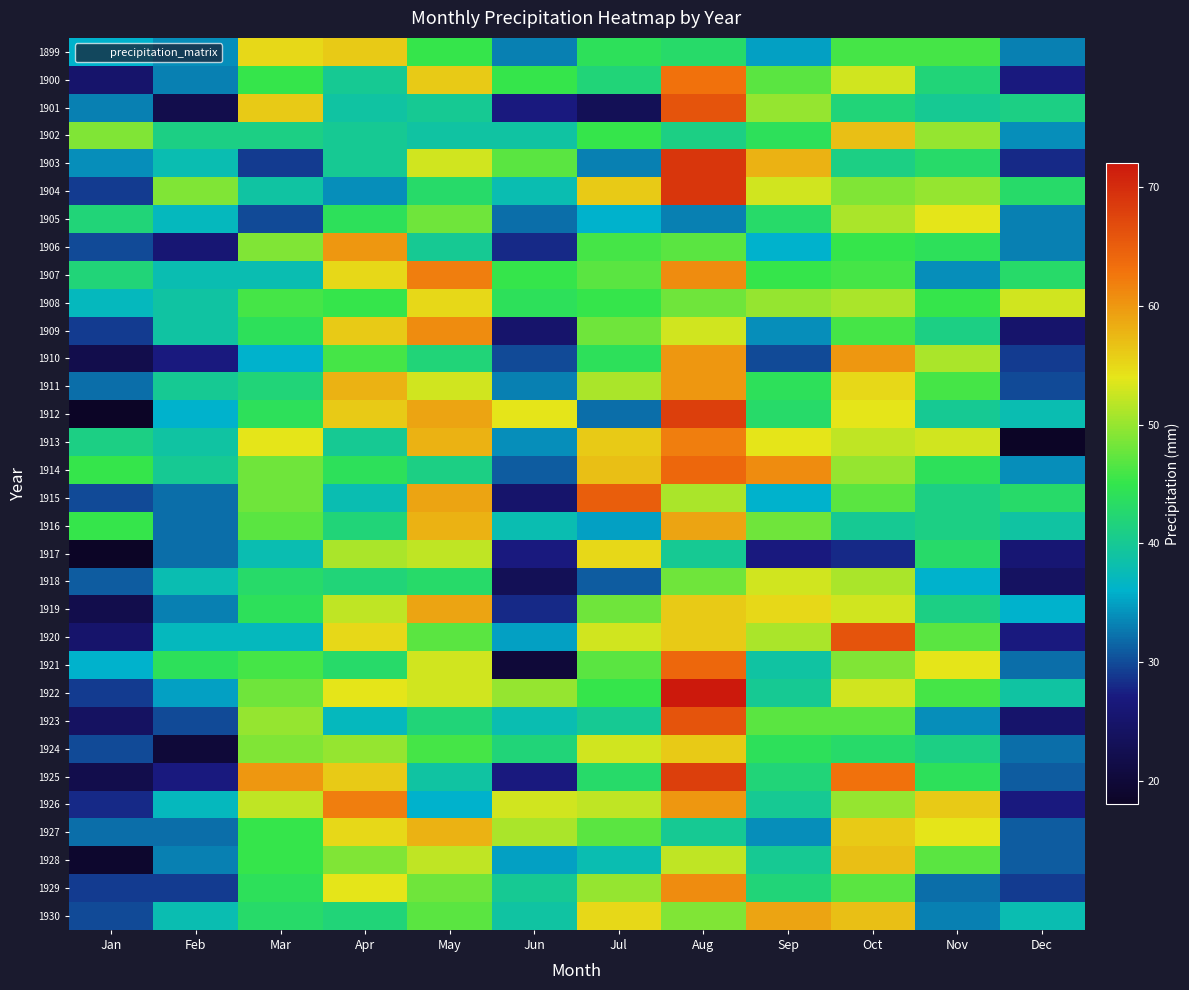

Reading left to right, list all the values displayed in this chart.

1899: Jan=36	Feb=34	Mar=55	Apr=56	May=45	Jun=33	Jul=44	Aug=43	Sep=35	Oct=46	Nov=46	Dec=33
1900: Jan=25	Feb=33	Mar=45	Apr=40	May=56	Jun=45	Jul=42	Aug=63	Sep=47	Oct=53	Nov=42	Dec=27
1901: Jan=33	Feb=22	Mar=56	Apr=39	May=40	Jun=27	Jul=23	Aug=66	Sep=50	Oct=42	Nov=40	Dec=41
1902: Jan=49	Feb=41	Mar=41	Apr=40	May=39	Jun=39	Jul=45	Aug=41	Sep=44	Oct=57	Nov=50	Dec=34
1903: Jan=34	Feb=38	Mar=29	Apr=40	May=53	Jun=47	Jul=33	Aug=69	Sep=58	Oct=41	Nov=43	Dec=28
1904: Jan=29	Feb=49	Mar=39	Apr=34	May=43	Jun=38	Jul=56	Aug=69	Sep=53	Oct=49	Nov=50	Dec=43
1905: Jan=42	Feb=37	Mar=30	Apr=44	May=48	Jun=32	Jul=36	Aug=33	Sep=43	Oct=51	Nov=54	Dec=33
1906: Jan=30	Feb=26	Mar=49	Apr=60	May=40	Jun=28	Jul=46	Aug=47	Sep=36	Oct=45	Nov=44	Dec=33
1907: Jan=42	Feb=38	Mar=38	Apr=55	May=62	Jun=45	Jul=47	Aug=61	Sep=45	Oct=46	Nov=34	Dec=43
1908: Jan=37	Feb=39	Mar=46	Apr=45	May=55	Jun=44	Jul=45	Aug=48	Sep=50	Oct=51	Nov=45	Dec=53
1909: Jan=29	Feb=39	Mar=44	Apr=56	May=61	Jun=25	Jul=48	Aug=53	Sep=34	Oct=46	Nov=41	Dec=25
1910: Jan=22	Feb=27	Mar=36	Apr=46	May=42	Jun=30	Jul=44	Aug=60	Sep=30	Oct=60	Nov=51	Dec=29
1911: Jan=32	Feb=40	Mar=42	Apr=58	May=53	Jun=33	Jul=51	Aug=60	Sep=44	Oct=55	Nov=46	Dec=30
1912: Jan=18	Feb=36	Mar=44	Apr=56	May=59	Jun=54	Jul=32	Aug=68	Sep=43	Oct=54	Nov=40	Dec=38
1913: Jan=41	Feb=39	Mar=54	Apr=40	May=58	Jun=34	Jul=56	Aug=62	Sep=54	Oct=52	Nov=53	Dec=18
1914: Jan=45	Feb=40	Mar=48	Apr=44	May=41	Jun=31	Jul=57	Aug=64	Sep=61	Oct=50	Nov=44	Dec=34
1915: Jan=30	Feb=32	Mar=48	Apr=38	May=59	Jun=25	Jul=65	Aug=51	Sep=36	Oct=47	Nov=41	Dec=43
1916: Jan=45	Feb=32	Mar=47	Apr=42	May=58	Jun=38	Jul=35	Aug=59	Sep=48	Oct=40	Nov=41	Dec=39
1917: Jan=18	Feb=32	Mar=38	Apr=51	May=52	Jun=27	Jul=55	Aug=40	Sep=27	Oct=28	Nov=43	Dec=26
1918: Jan=31	Feb=38	Mar=43	Apr=42	May=43	Jun=23	Jul=31	Aug=48	Sep=53	Oct=51	Nov=36	Dec=24
1919: Jan=22	Feb=33	Mar=44	Apr=52	May=59	Jun=28	Jul=48	Aug=56	Sep=55	Oct=53	Nov=41	Dec=36
1920: Jan=25	Feb=37	Mar=37	Apr=55	May=47	Jun=35	Jul=53	Aug=56	Sep=51	Oct=66	Nov=47	Dec=27
1921: Jan=36	Feb=44	Mar=46	Apr=43	May=53	Jun=20	Jul=47	Aug=64	Sep=39	Oct=49	Nov=54	Dec=32
1922: Jan=29	Feb=35	Mar=48	Apr=54	May=53	Jun=50	Jul=45	Aug=72	Sep=40	Oct=53	Nov=46	Dec=39
1923: Jan=24	Feb=30	Mar=50	Apr=37	May=42	Jun=38	Jul=40	Aug=66	Sep=47	Oct=47	Nov=34	Dec=25
1924: Jan=30	Feb=20	Mar=49	Apr=50	May=46	Jun=42	Jul=53	Aug=56	Sep=44	Oct=43	Nov=41	Dec=32
1925: Jan=22	Feb=27	Mar=60	Apr=56	May=39	Jun=27	Jul=43	Aug=68	Sep=42	Oct=63	Nov=44	Dec=31
1926: Jan=28	Feb=37	Mar=52	Apr=62	May=36	Jun=53	Jul=52	Aug=60	Sep=40	Oct=50	Nov=56	Dec=27
1927: Jan=32	Feb=32	Mar=45	Apr=55	May=58	Jun=51	Jul=47	Aug=40	Sep=34	Oct=56	Nov=54	Dec=31
1928: Jan=19	Feb=33	Mar=45	Apr=49	May=52	Jun=35	Jul=38	Aug=52	Sep=40	Oct=57	Nov=47	Dec=31
1929: Jan=29	Feb=29	Mar=44	Apr=54	May=48	Jun=40	Jul=50	Aug=61	Sep=42	Oct=47	Nov=32	Dec=29
1930: Jan=30	Feb=38	Mar=43	Apr=42	May=47	Jun=39	Jul=55	Aug=49	Sep=59	Oct=57	Nov=33	Dec=38